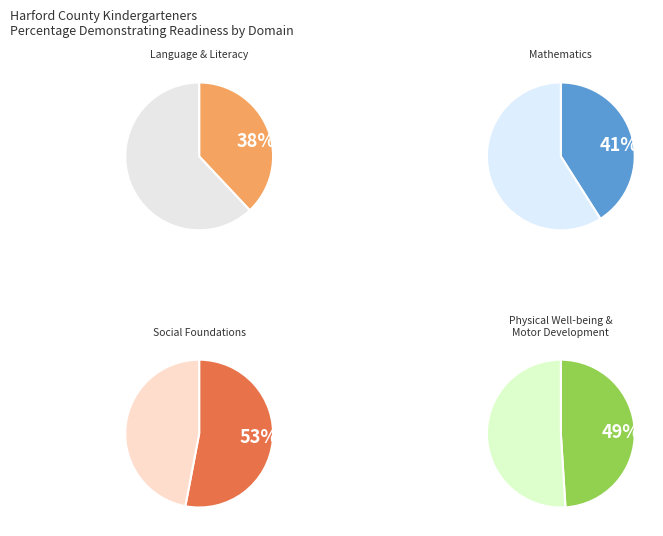

How many segments does this pie chart have?

4